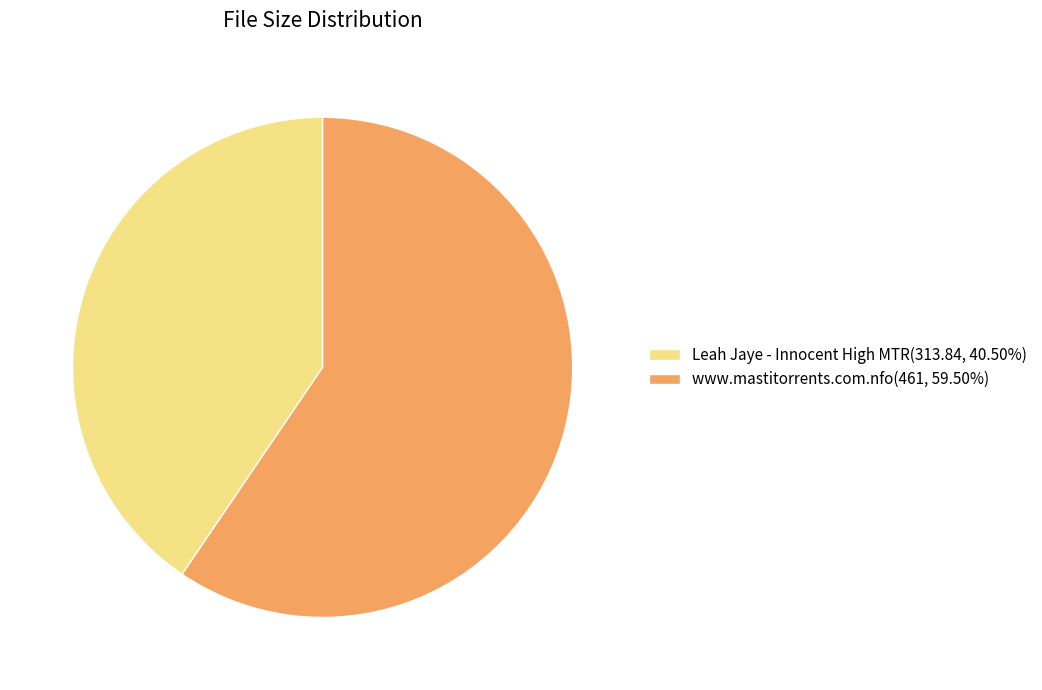

Does www.mastitorrents.com.nfo(461, 59.50%) represent more than half of the total?

Yes